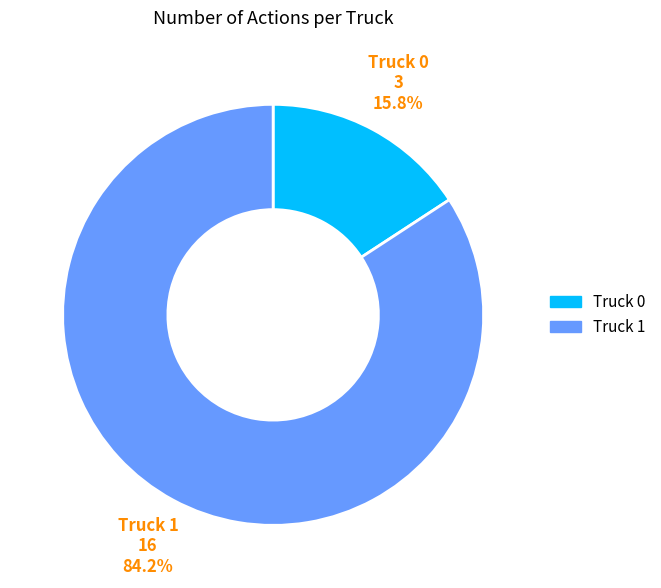

Count the number of slices in the pie.

2